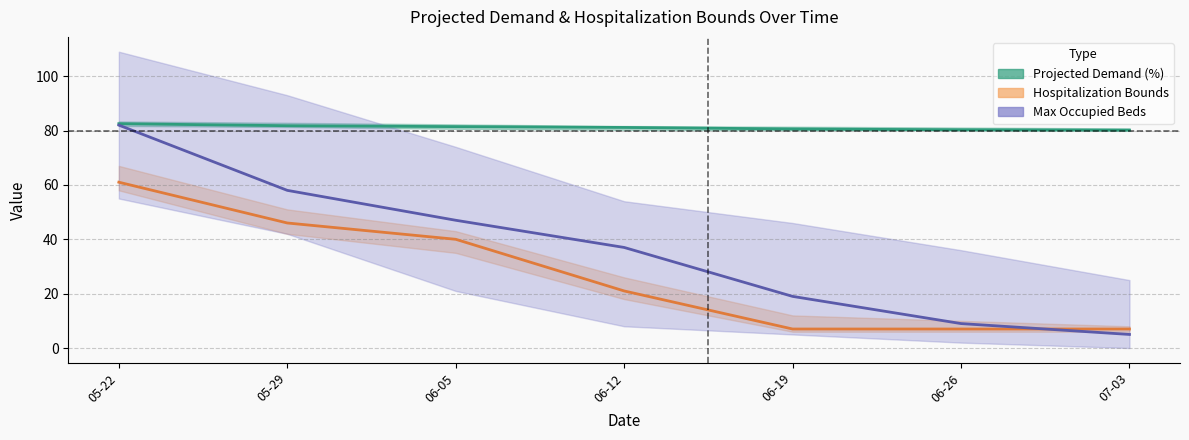

Is this an area chart (filled region under the line)?

No